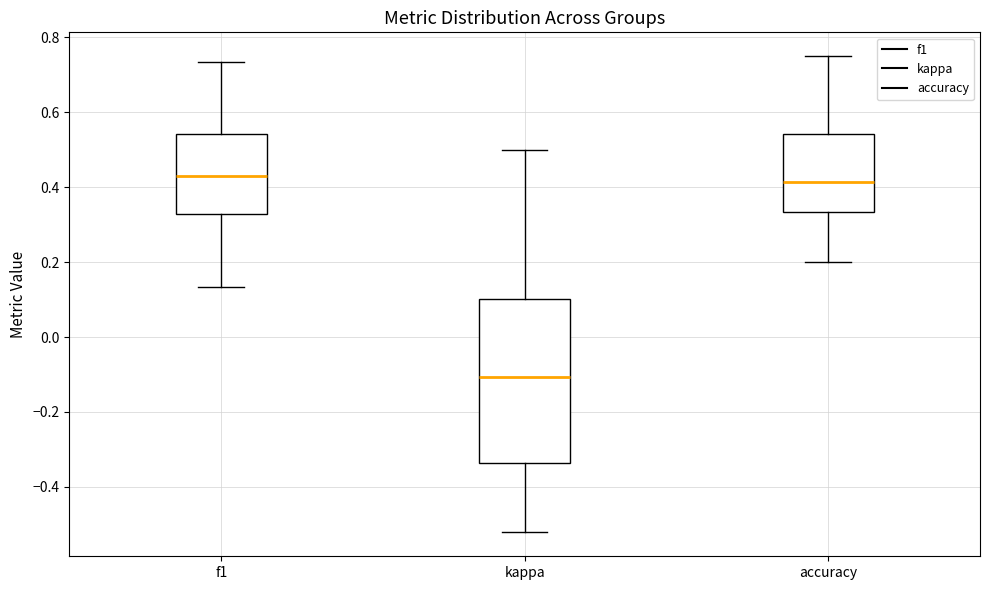

Where is the lower edge of the box for f1 on the y-axis? The values are not printed on the chart, so give them approximately, as read against the axis.

0.32